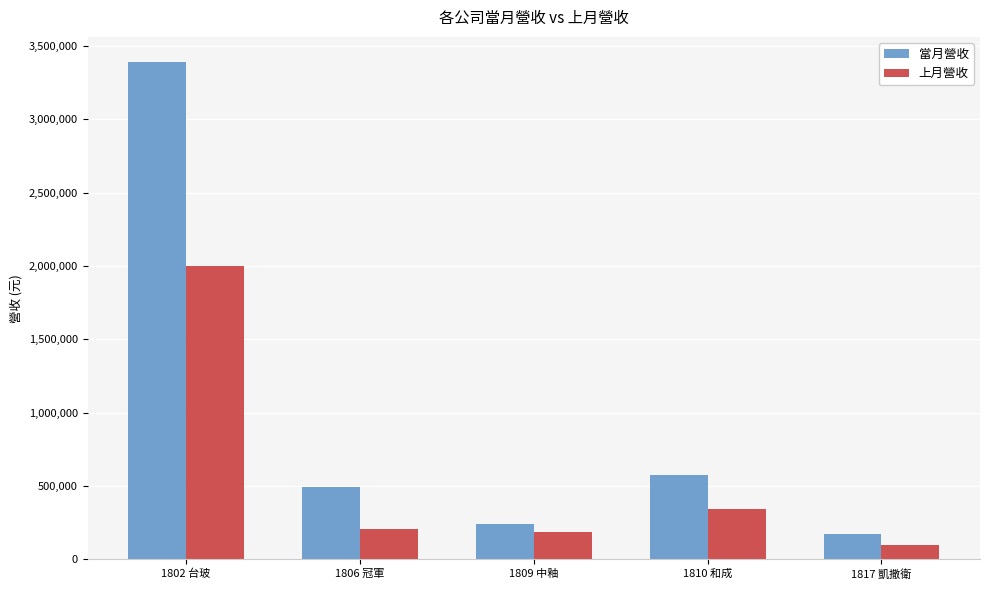

At which label does 當月營收 first exceed 493460?

1802 台玻